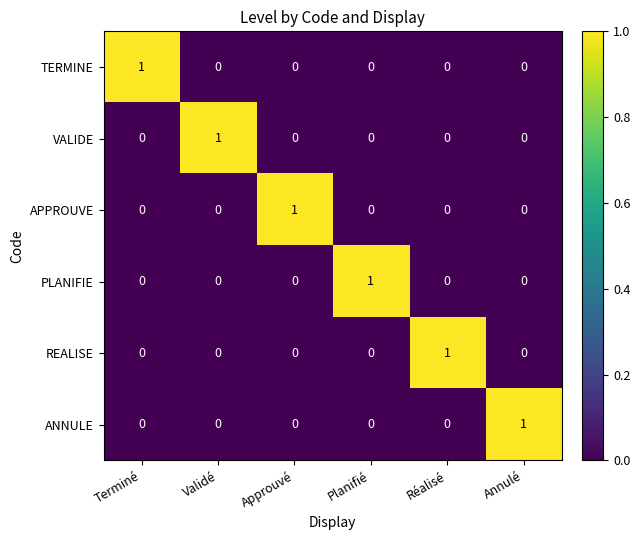

The APPROUVE series shows 0 at Planifié. True or false?

True